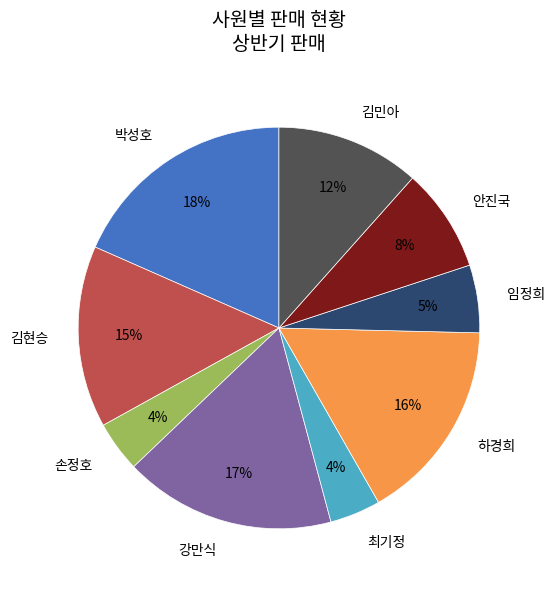

Which category has the biggest portion of the pie?

박성호